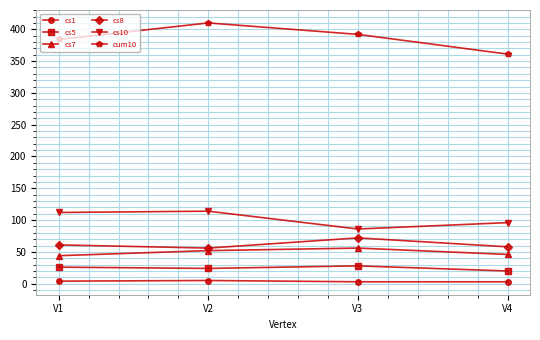

What is the value of the cs7 point at the 4th from the left?

46